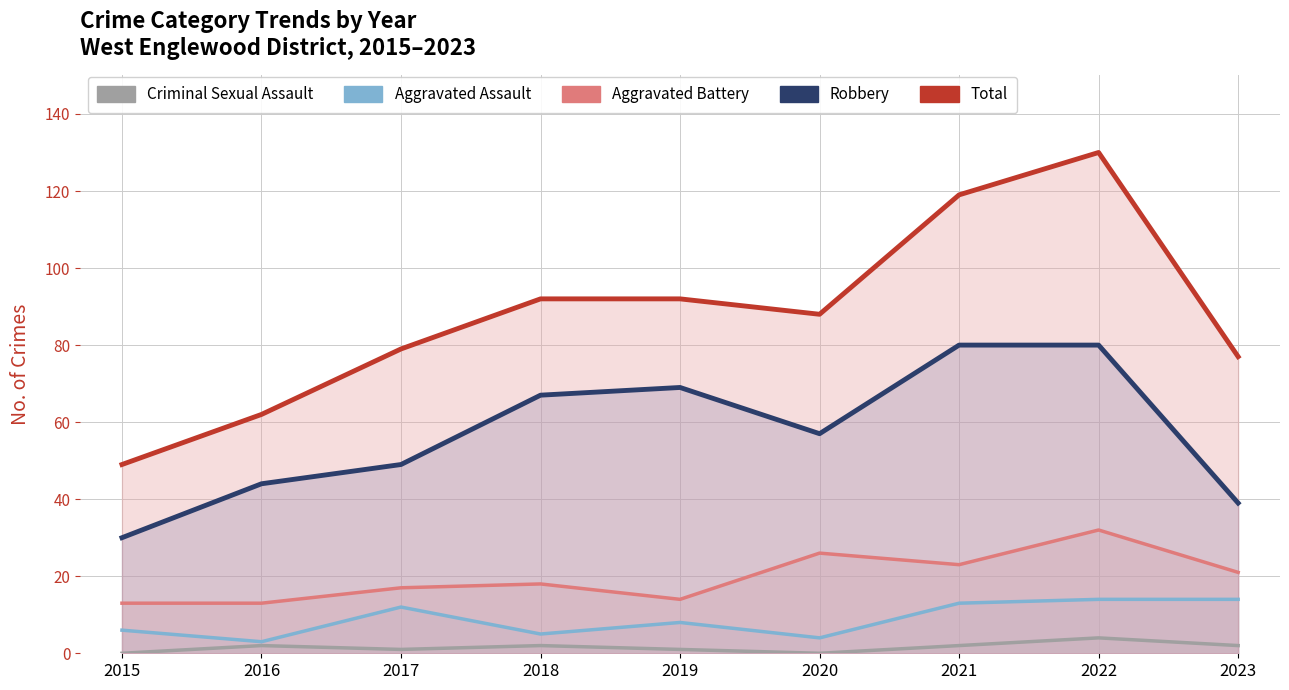

True or false: Total and Aggravated Assault cross at least once.

False